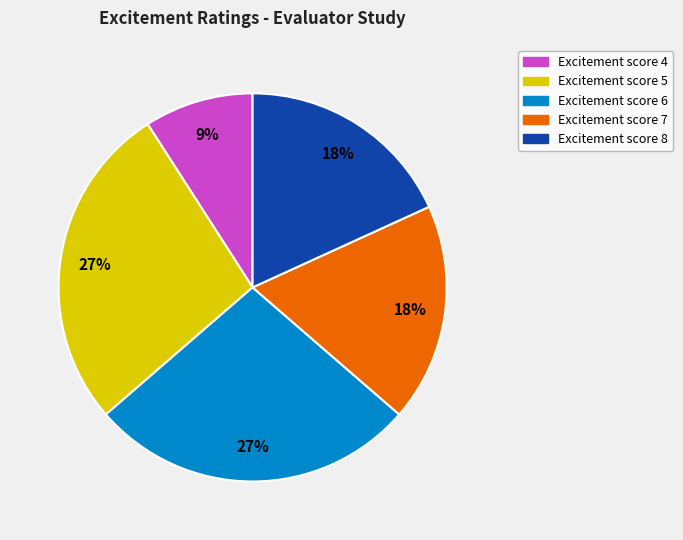

Is there any slice that represents more than half of the pie?

No